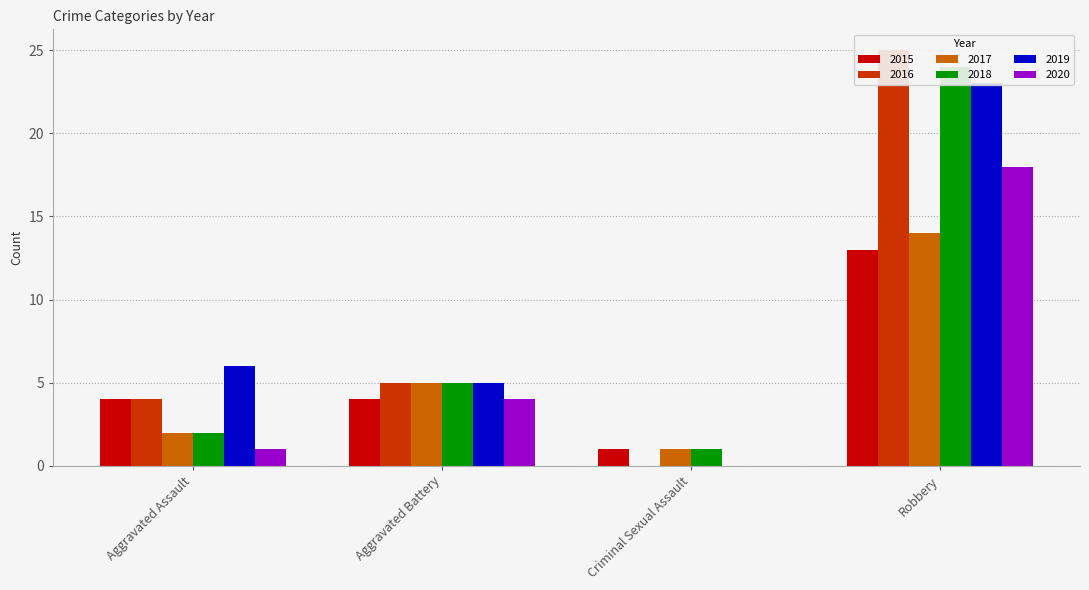

Between Aggravated Assault and Aggravated Battery, which is larger?

Aggravated Assault